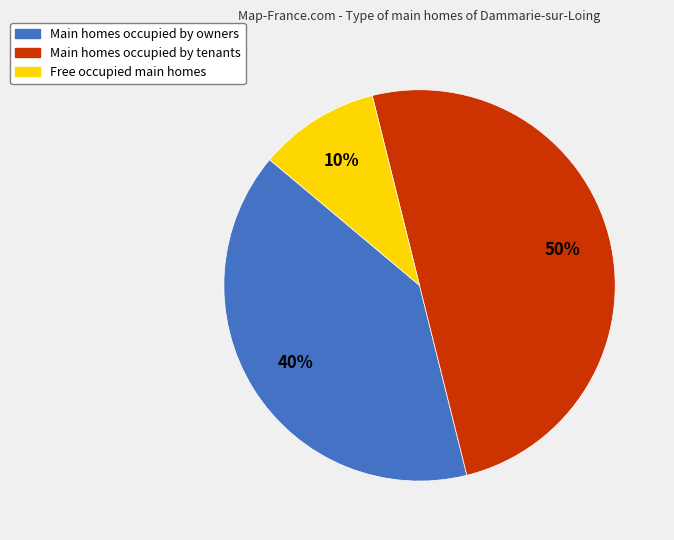

To the nearest percent, what is the average slice percentage?

33%